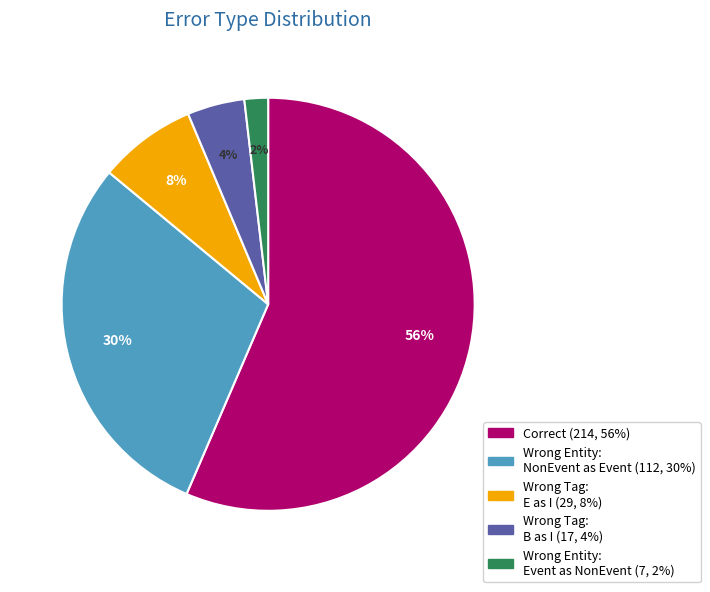

How many slices are in this pie chart?

5